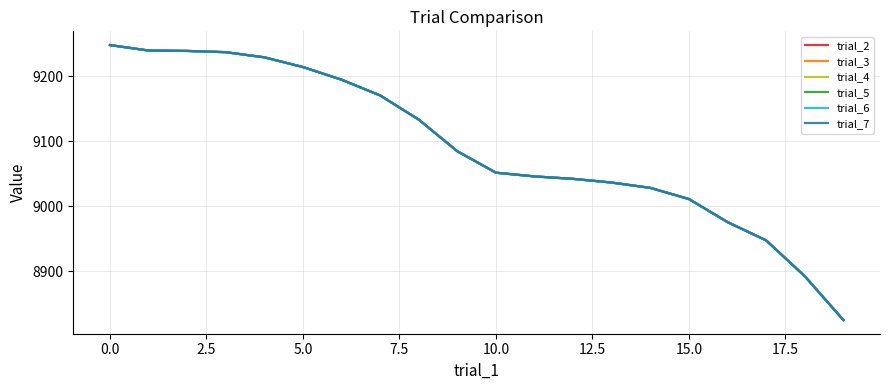

Reading left to right, extract all data points from this chart.

trial_2: 9248.0	9239.6	9239.0	9237.1	9229.1	9214.2	9194.7	9170.5	9133.3	9084.6	9051.6	9045.8	9042.0	9036.4	9028.2	9011.0	8975.5	8947.4	8892.3	8824.8
trial_3: 9248.0	9239.6	9239.0	9237.1	9229.1	9214.2	9194.7	9170.5	9133.3	9084.6	9051.6	9045.8	9042.0	9036.4	9028.2	9011.0	8975.5	8947.4	8892.3	8824.8
trial_4: 9248.0	9239.6	9239.0	9237.1	9229.1	9214.2	9194.7	9170.5	9133.3	9084.6	9051.6	9045.8	9042.0	9036.4	9028.2	9011.0	8975.5	8947.4	8892.3	8824.8
trial_5: 9248.0	9239.6	9239.0	9237.1	9229.1	9214.2	9194.7	9170.5	9133.3	9084.6	9051.6	9045.8	9042.0	9036.4	9028.2	9011.0	8975.5	8947.4	8892.3	8824.8
trial_6: 9248.0	9239.6	9239.0	9237.1	9229.1	9214.2	9194.7	9170.5	9133.3	9084.6	9051.6	9045.8	9042.0	9036.4	9028.2	9011.0	8975.5	8947.4	8892.3	8824.8
trial_7: 9248.0	9239.6	9239.0	9237.1	9229.1	9214.2	9194.7	9170.5	9133.3	9084.6	9051.6	9045.8	9042.0	9036.4	9028.2	9011.0	8975.5	8947.4	8892.3	8824.8